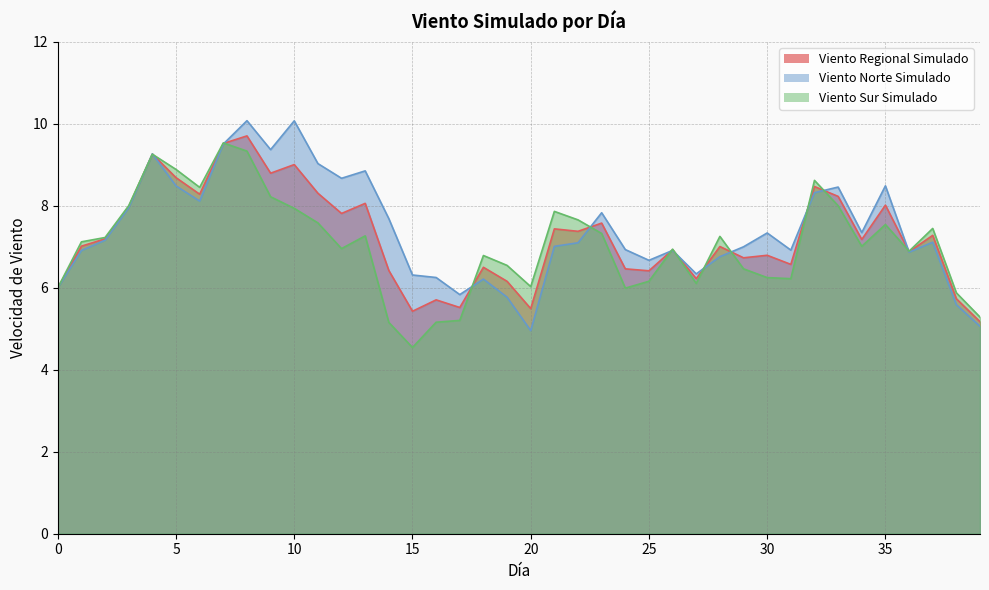

What is the total value across all series at 21?

22.3